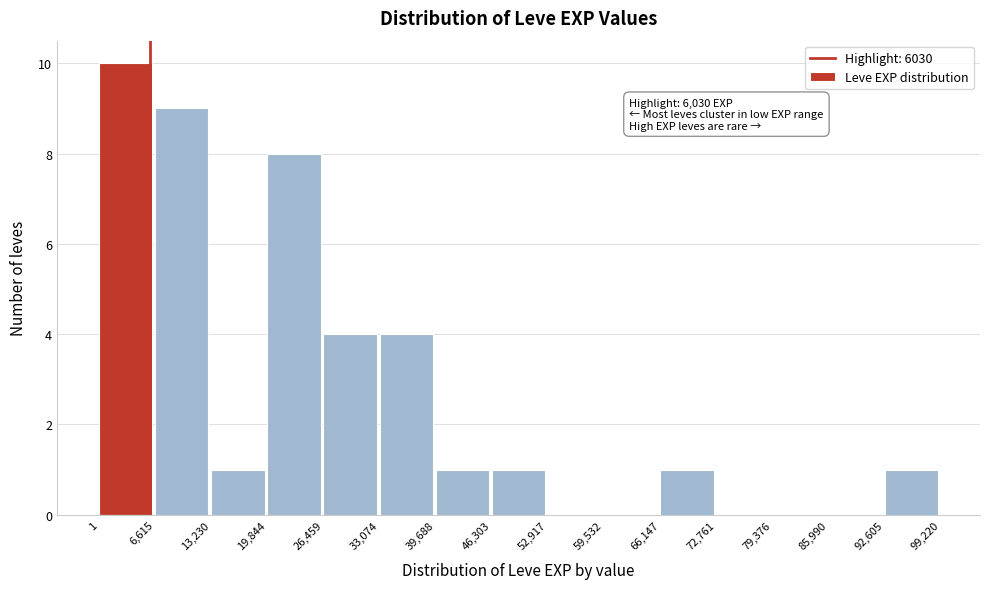

Over which range of the x-axis is the bar tallest?

1 to 6,615